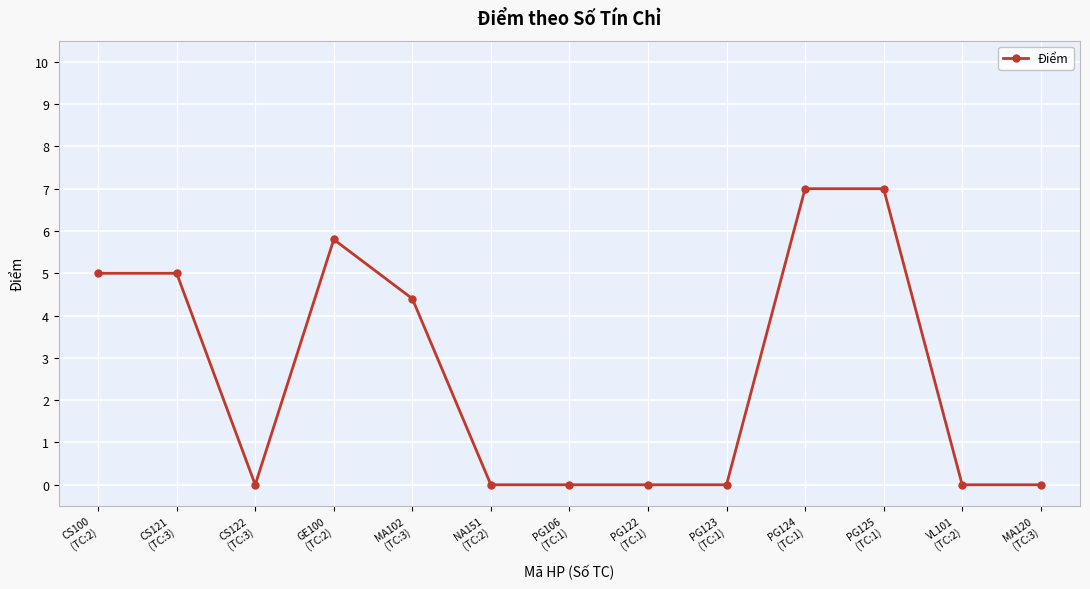

How many lines are shown in the chart?

1